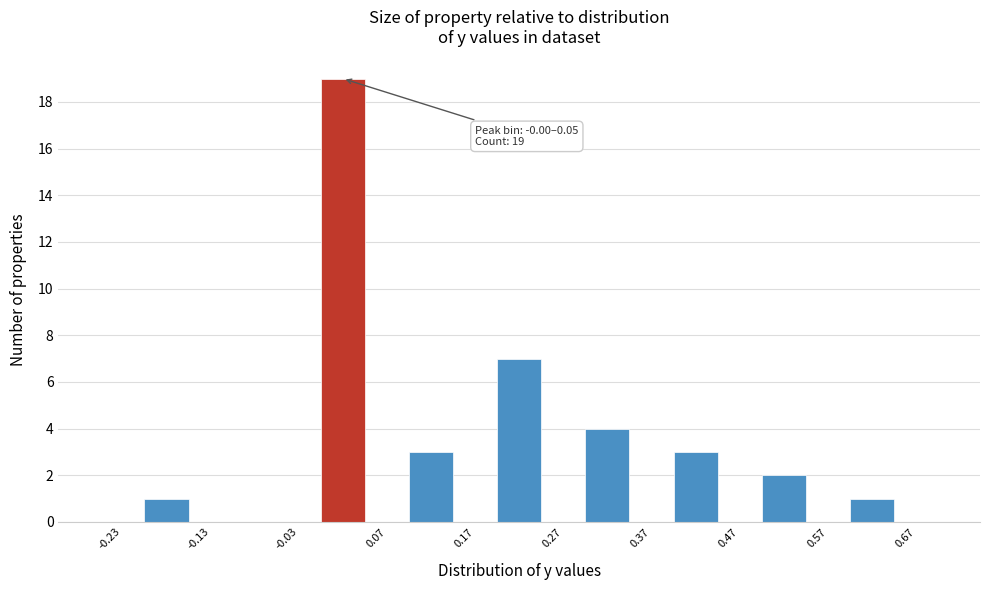

Over which range of the x-axis is the bar tallest?

0.00 to 0.05